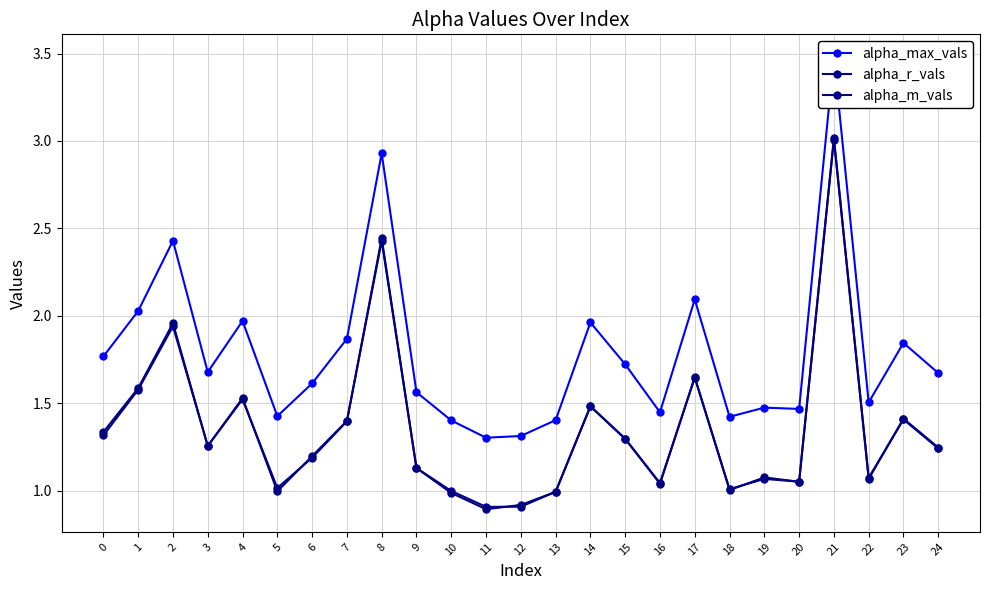

True or false: alpha_r_vals and alpha_m_vals intersect in this chart.

True